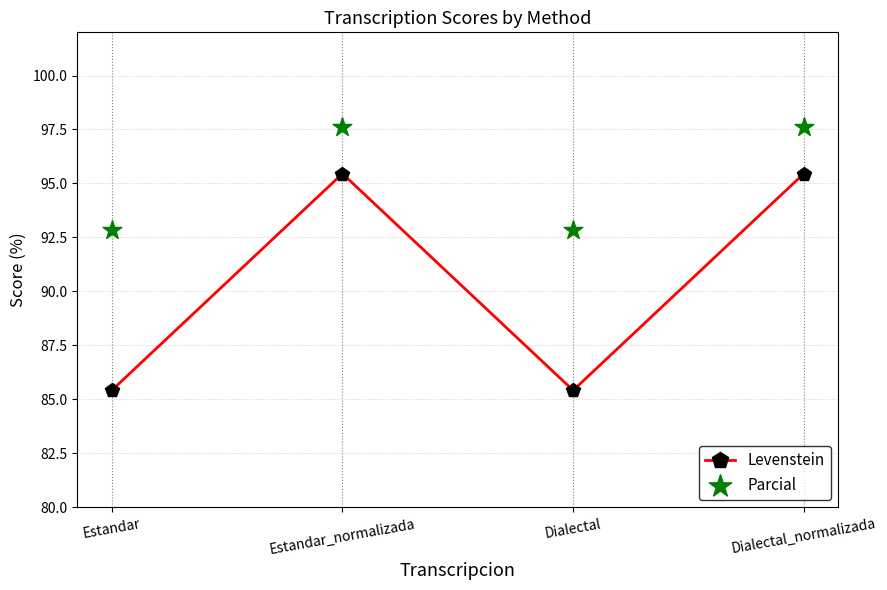

Which series contains the lowest Y value?

Levenstein